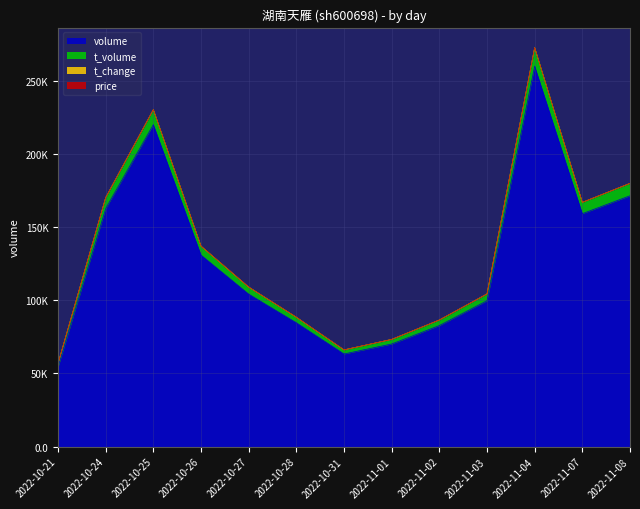

Does the chart have visible grid lines?

Yes